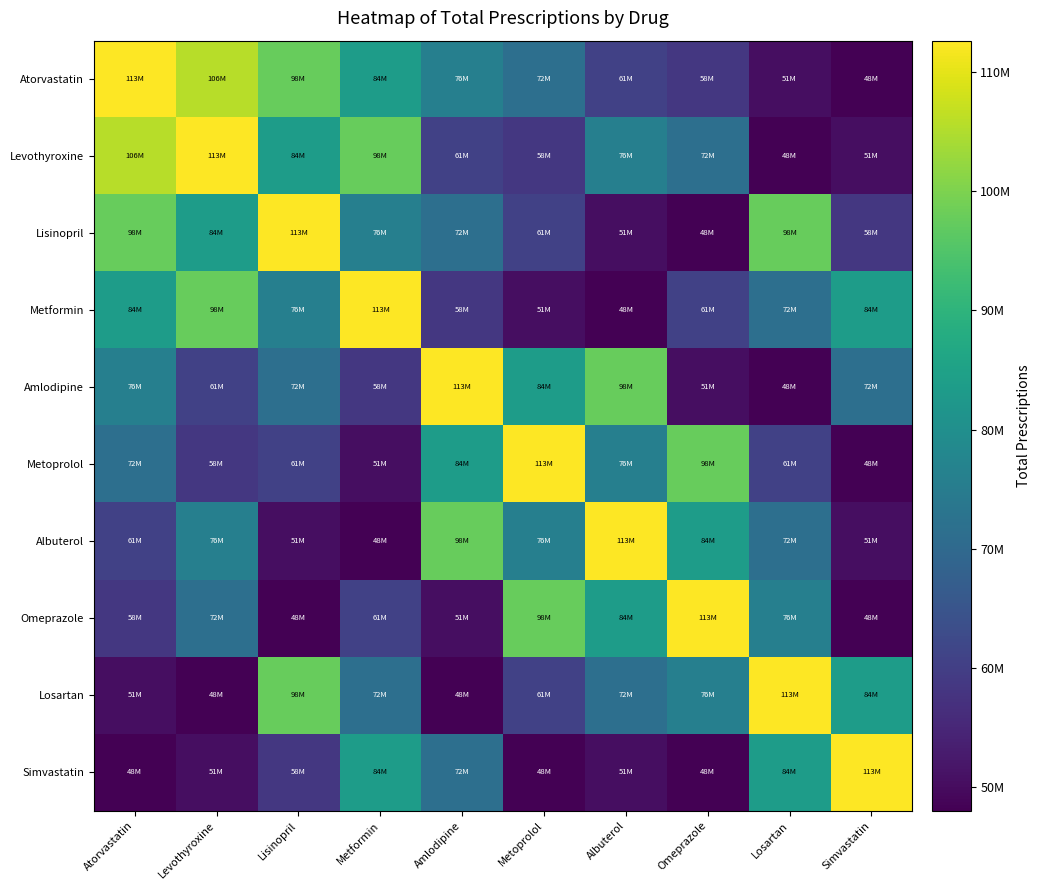

How many series are shown in this chart?

10